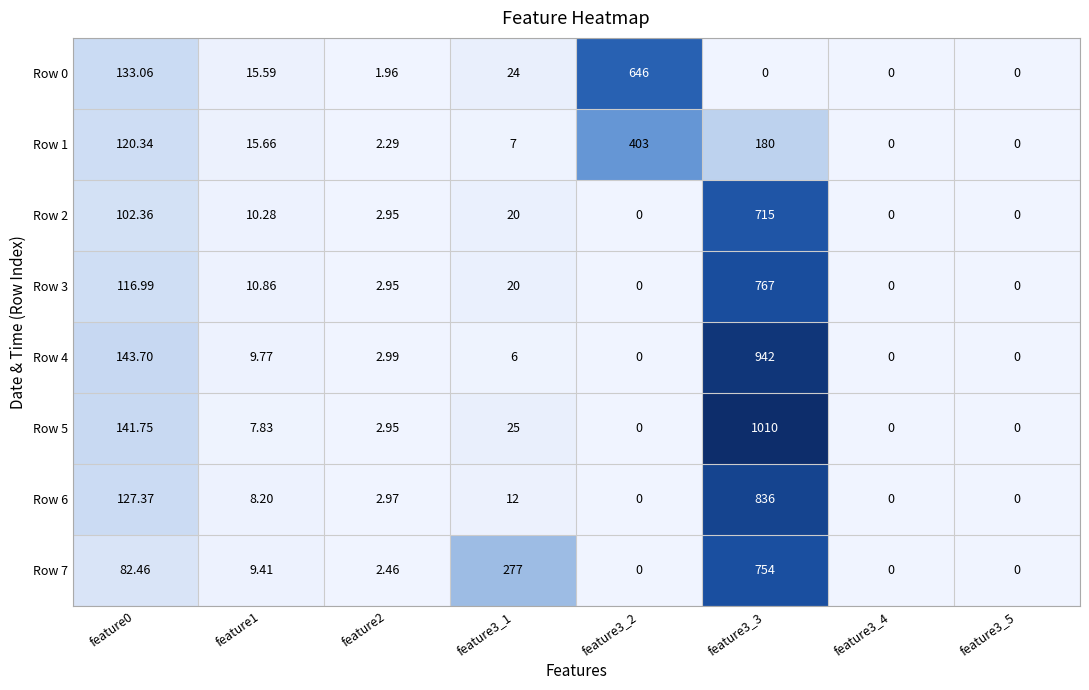

Is the value of Row 7 at feature0 greater than the value of Row 6 at feature3_3?

No